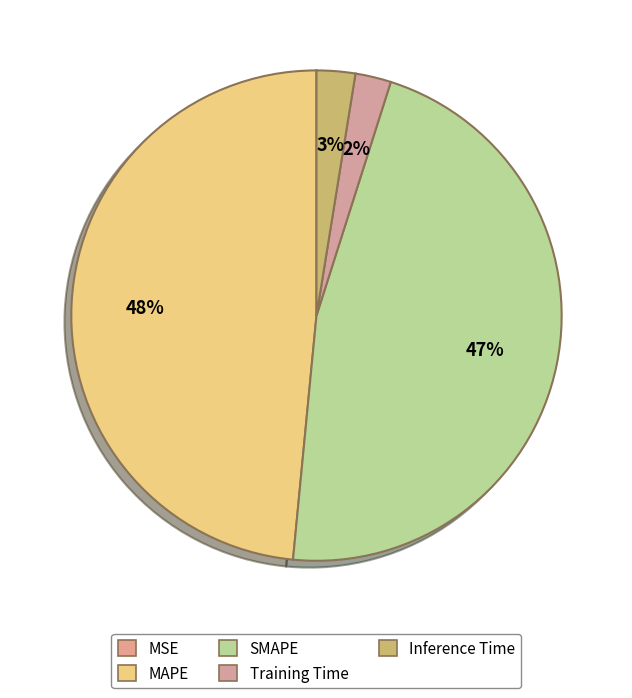

Count the number of slices in the pie.

5